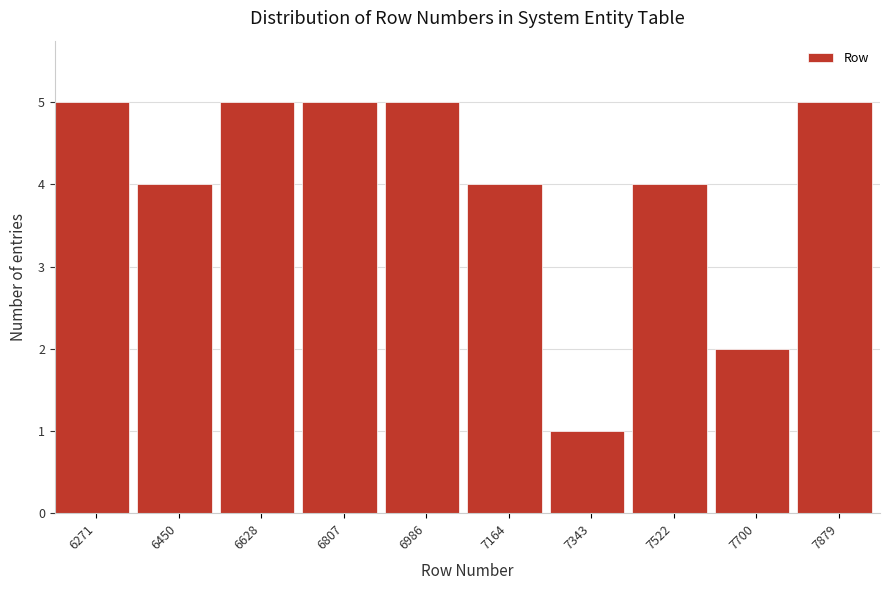

Reading left to right, list every bar in this chart as the range it spans on the x-axis followed by its height. Neither the bar edges nor the heights are printed on the chart, so give them approximately, as read against the axes.

6180 to 6360: 5
6360 to 6540: 4
6540 to 6720: 5
6720 to 6900: 5
6900 to 7080: 5
7080 to 7260: 4
7260 to 7440: 1
7440 to 7620: 4
7620 to 7780: 2
7780 to 7960: 5